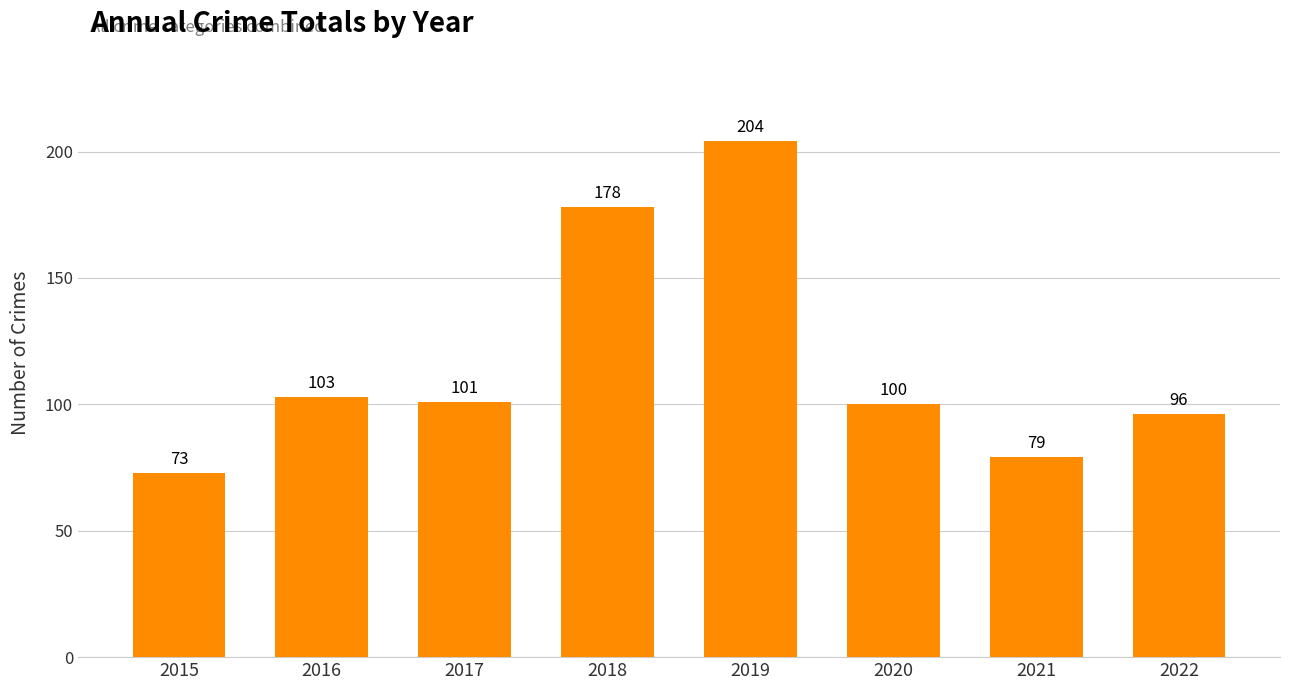

What is the sum of all values?

934